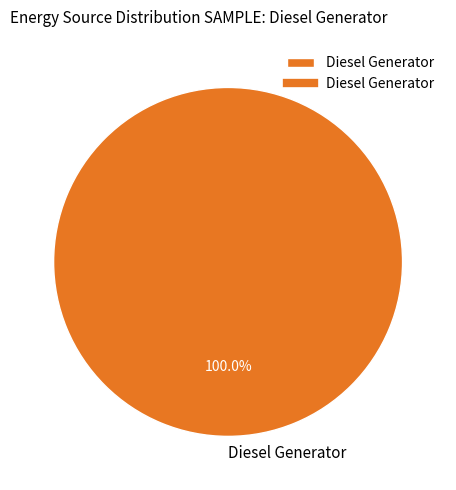

Rank the categories by value from lowest to highest.

Diesel Generator